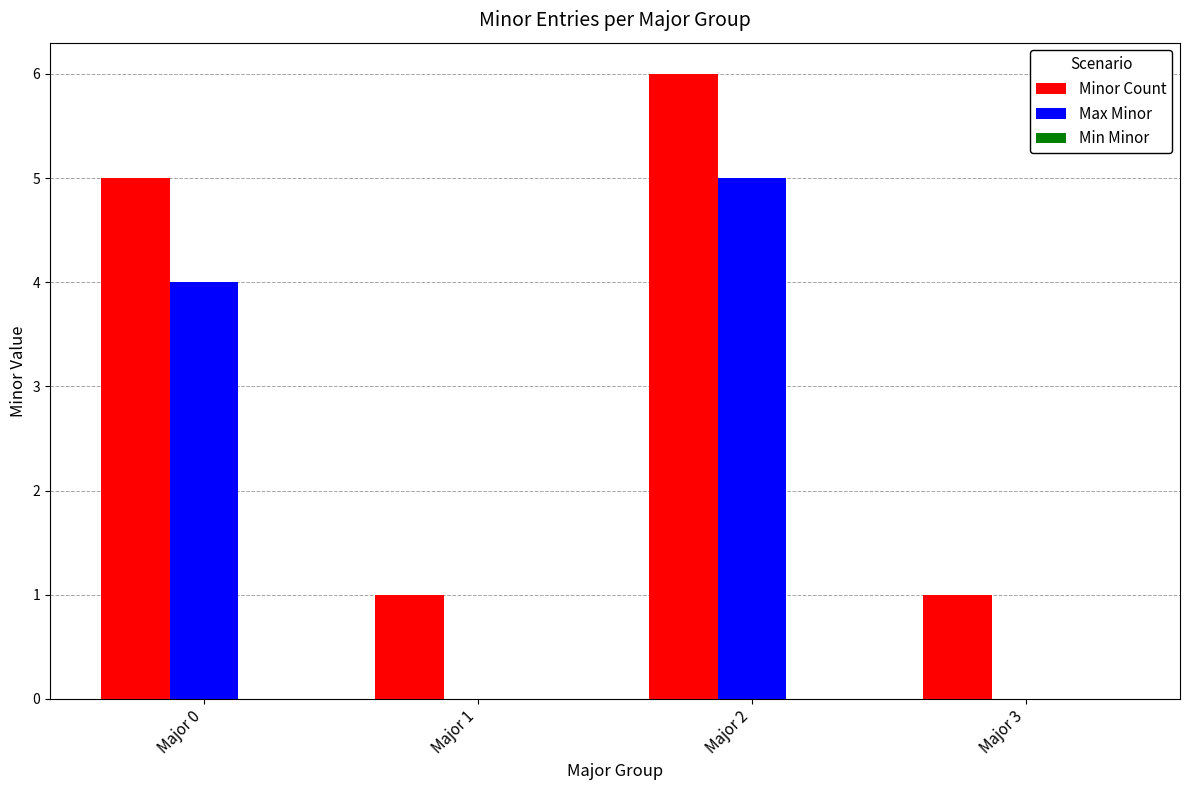

What is the sum of all Max Minor values?

9